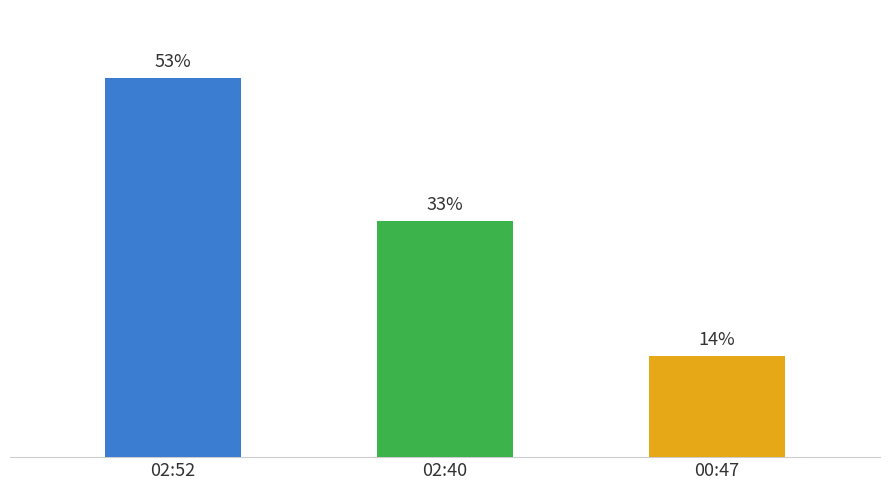

Rank the categories by value from lowest to highest.

00:47, 02:40, 02:52